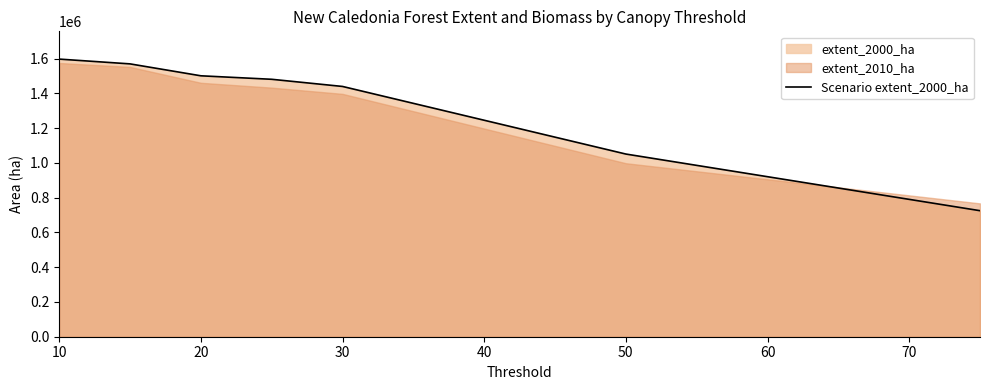

What is the greatest value displayed?

1597789